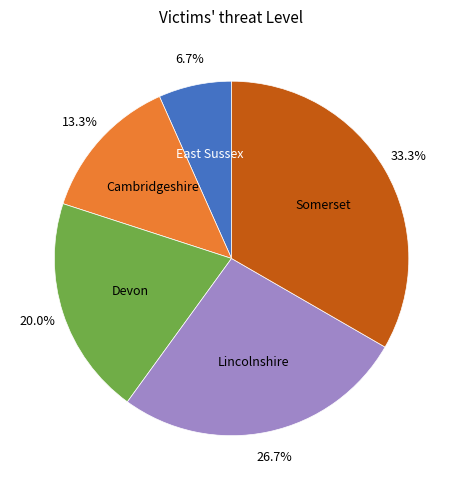

Is there a majority slice in this chart?

No